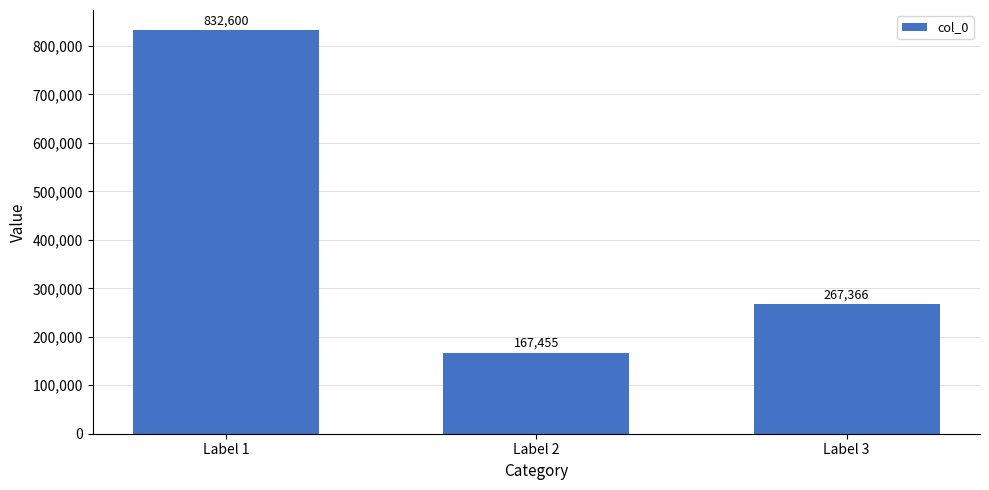

What is the value of the 2nd bar from the left?

167455